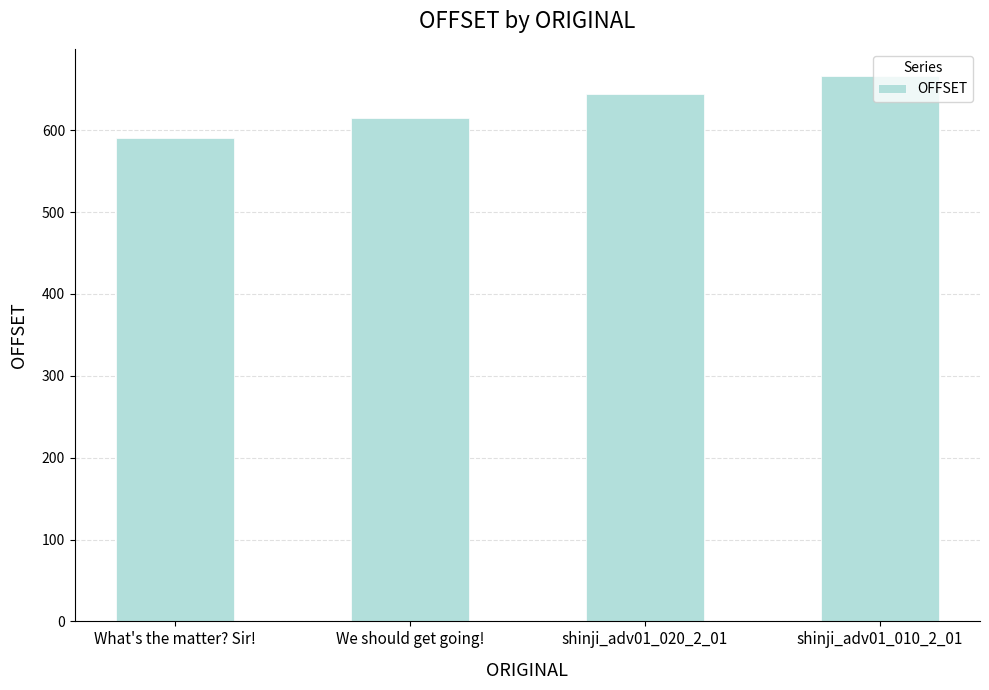

How many bars are there in total?

4